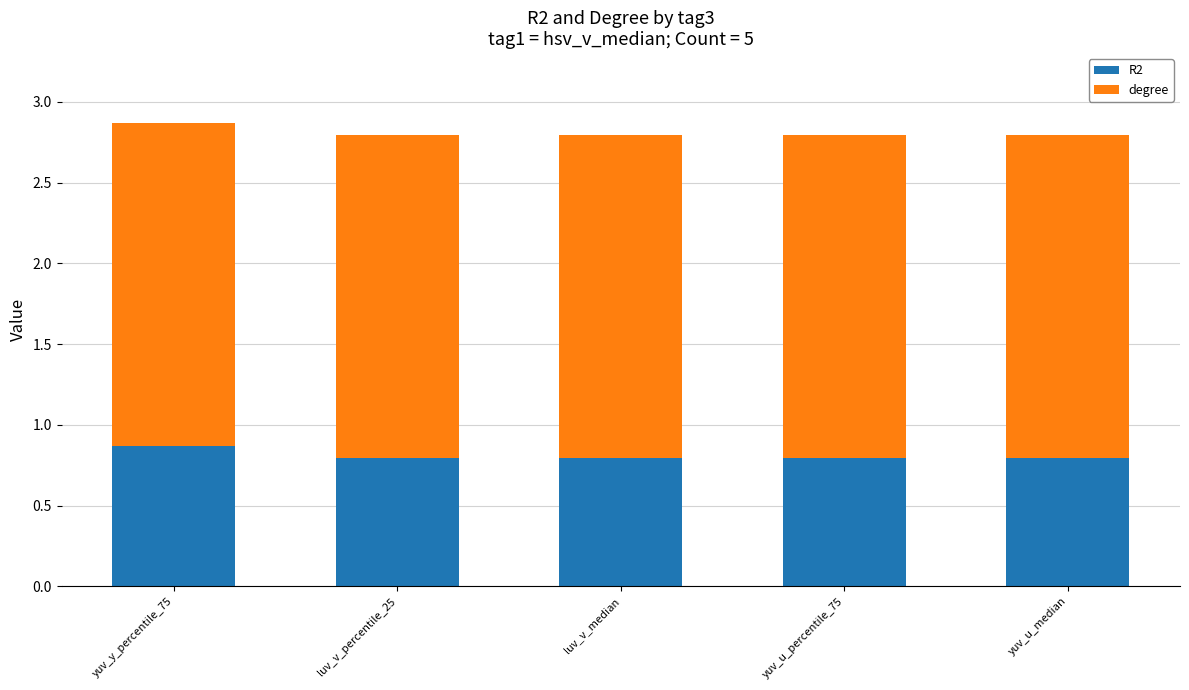

Are the bars grouped side by side (vs. stacked)?

No